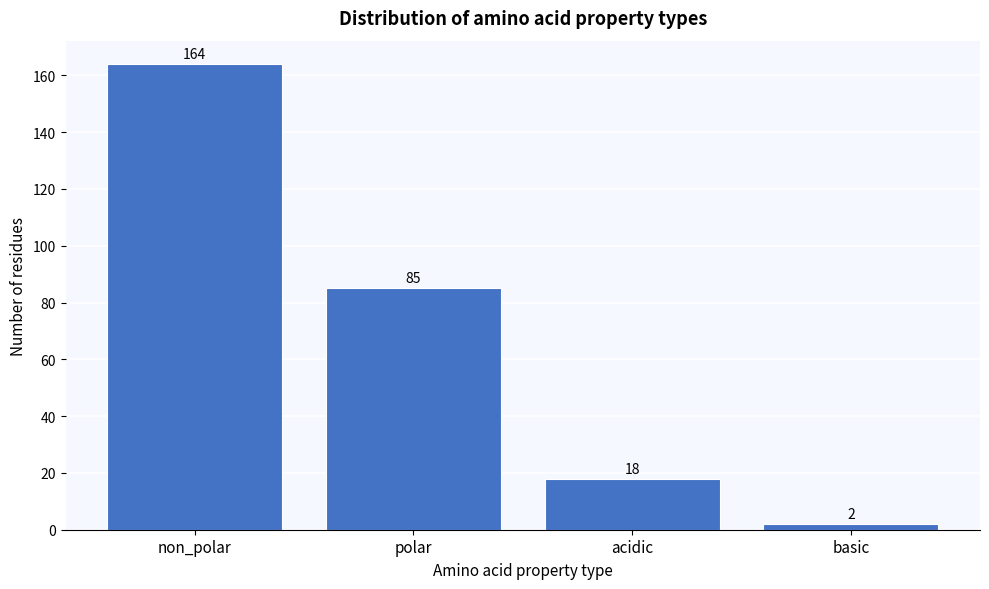

Reading right to left, transcribe all the data shown in this chart.

2	18	85	164